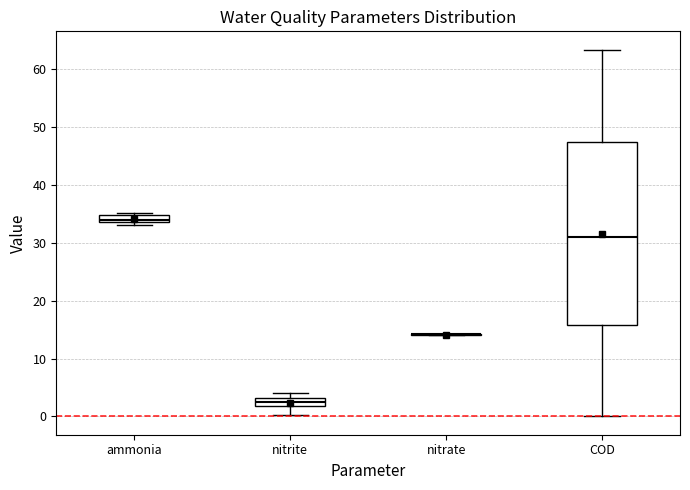

Which box is the tallest, from its lower edge to its upper edge?

COD